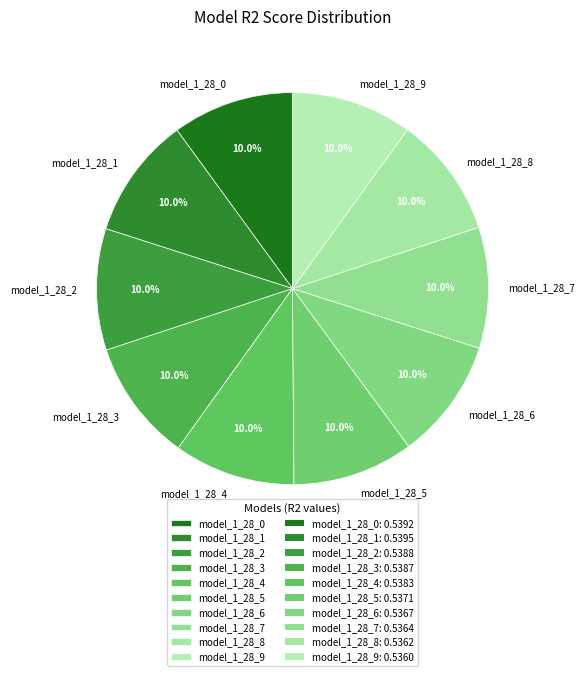

Does any single category account for the majority?

No